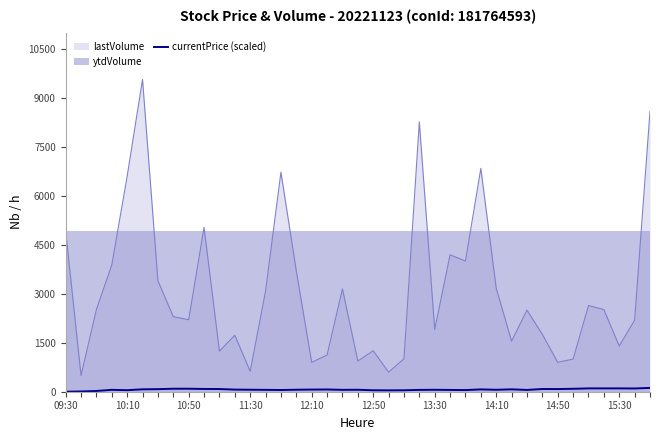

What is the highest value of the lastVolume series?

9570.0